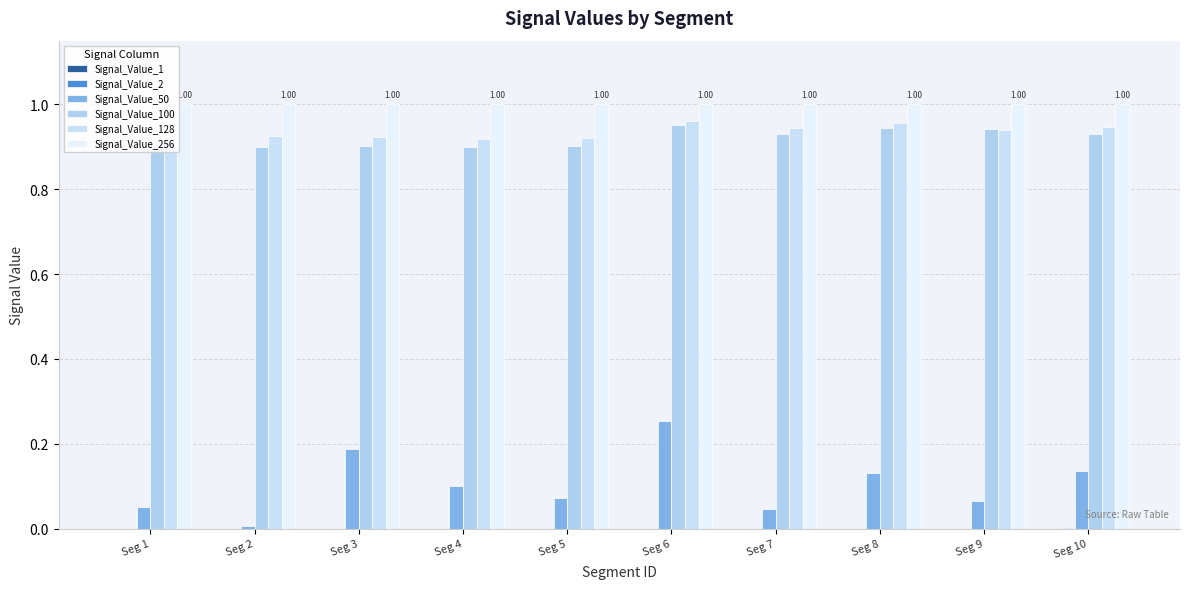

True or false: Signal_Value_2 has a value of 0.0 at Seg 1.

True